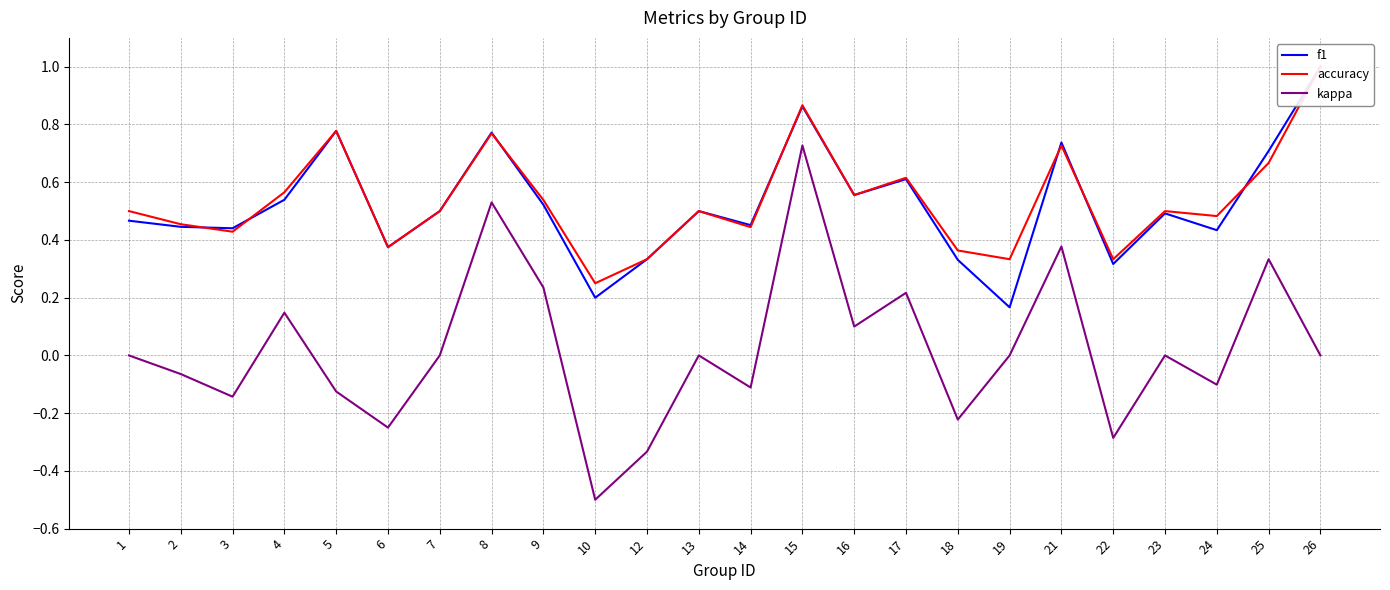

Reading right to left, transcribe all the data shown in this chart.

f1: 26=1.0	25=0.7	24=0.4	23=0.5	22=0.3	21=0.7	19=0.2	18=0.3	17=0.6	16=0.6	15=0.9	14=0.5	13=0.5	12=0.3	10=0.2	9=0.5	8=0.8	7=0.5	6=0.4	5=0.8	4=0.5	3=0.4	2=0.4	1=0.5
accuracy: 26=1.0	25=0.7	24=0.5	23=0.5	22=0.3	21=0.7	19=0.3	18=0.4	17=0.6	16=0.6	15=0.9	14=0.4	13=0.5	12=0.3	10=0.2	9=0.5	8=0.8	7=0.5	6=0.4	5=0.8	4=0.6	3=0.4	2=0.5	1=0.5
kappa: 26=0.0	25=0.3	24=-0.1	23=0.0	22=-0.3	21=0.4	19=0.0	18=-0.2	17=0.2	16=0.1	15=0.7	14=-0.1	13=0.0	12=-0.3	10=-0.5	9=0.2	8=0.5	7=0.0	6=-0.2	5=-0.1	4=0.1	3=-0.1	2=-0.1	1=0.0